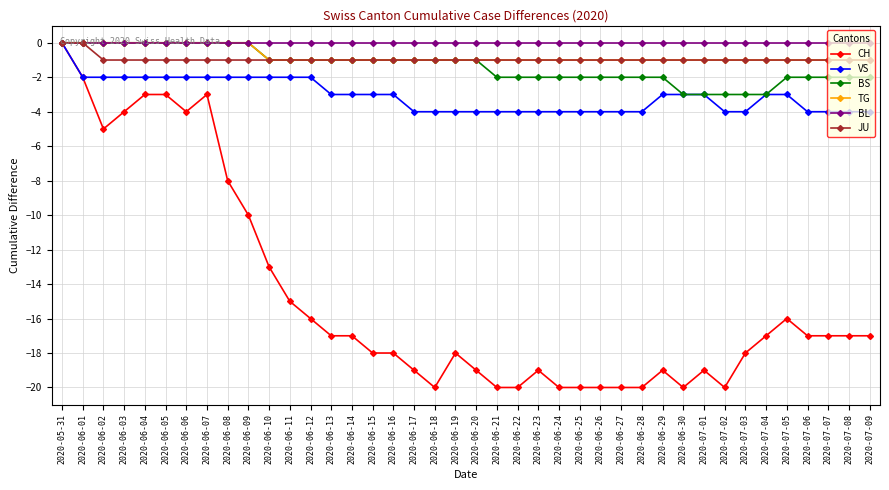

Is this an area chart (filled region under the line)?

No